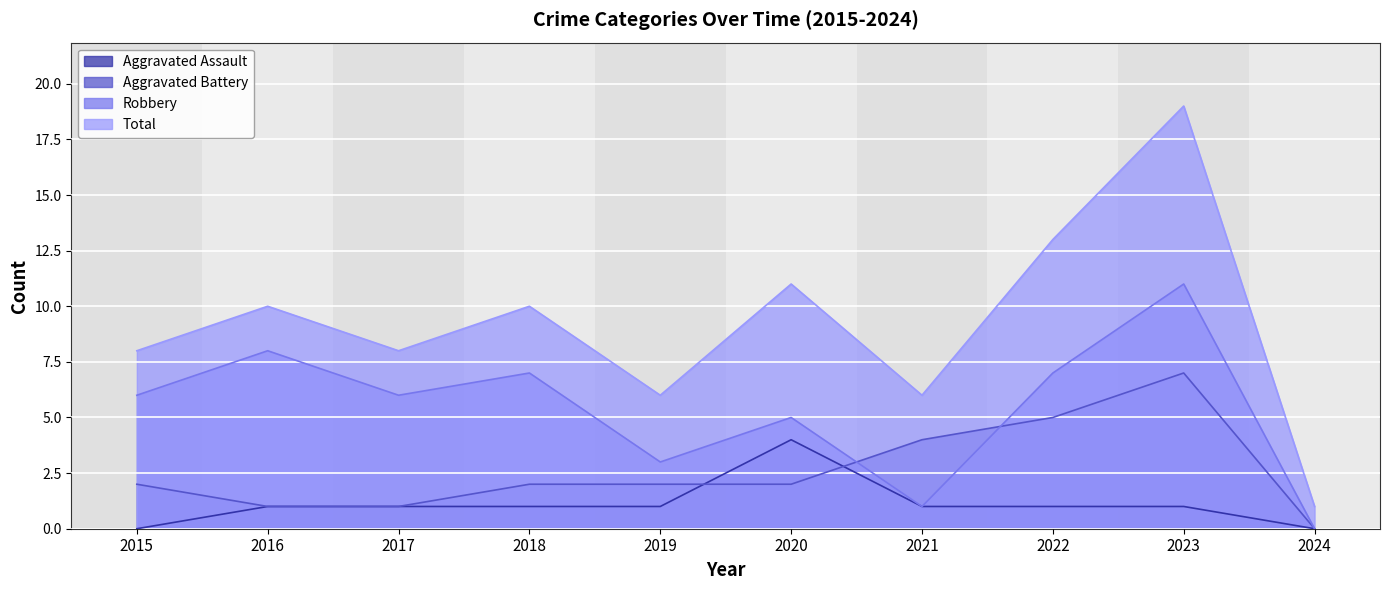

At which label is Total closest to 10?

2016